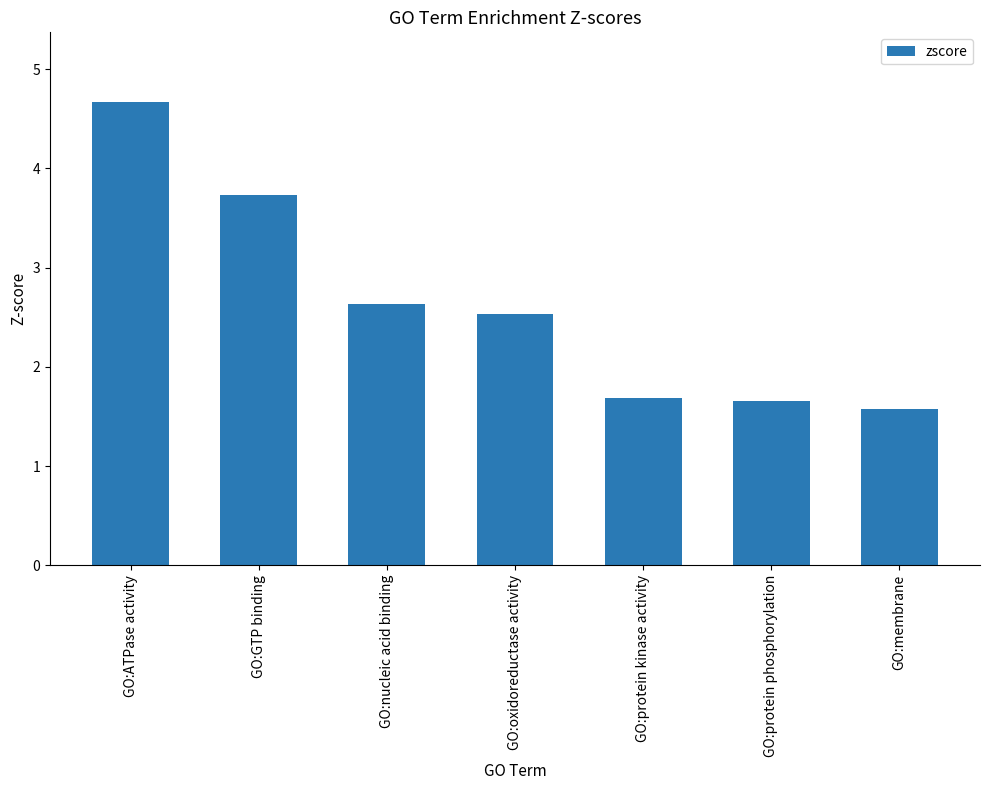

At which label does the data first exceed 2?

GO:ATPase activity